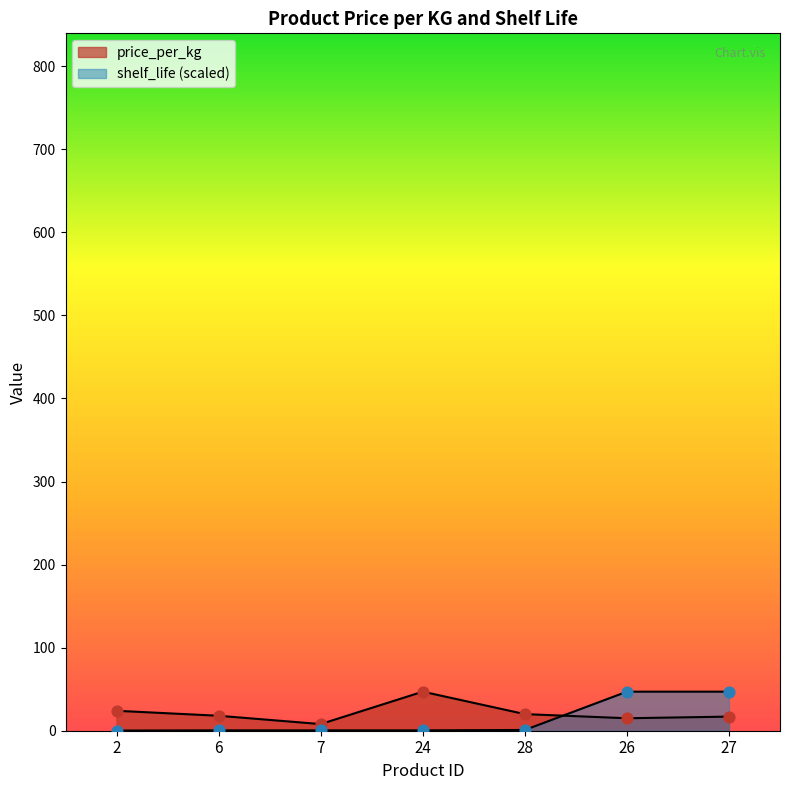

What is the total value across all series at 28?

20.9